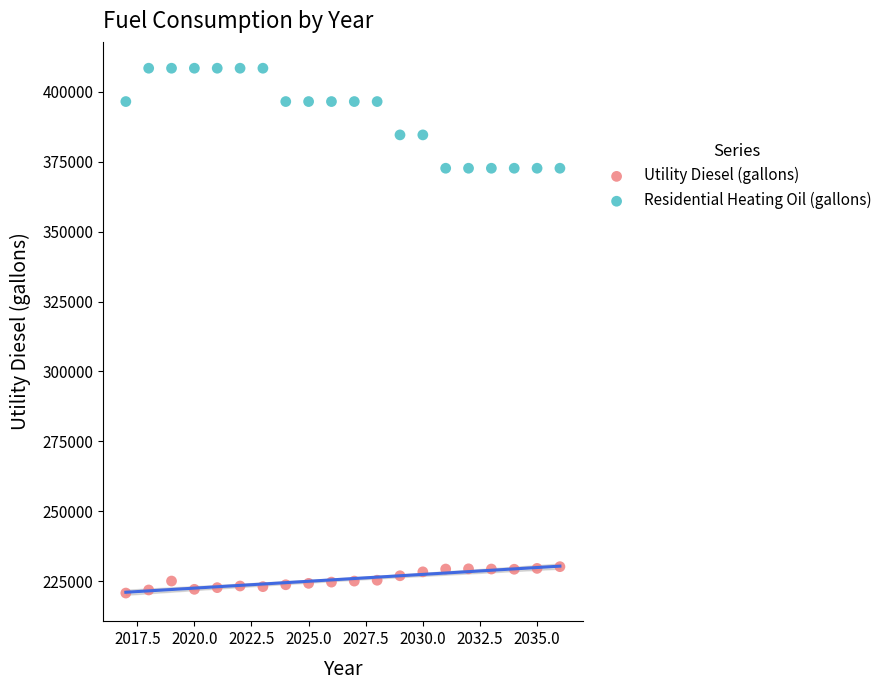

Across all data points, what is the range of Y values (max minus min)?

187762.9